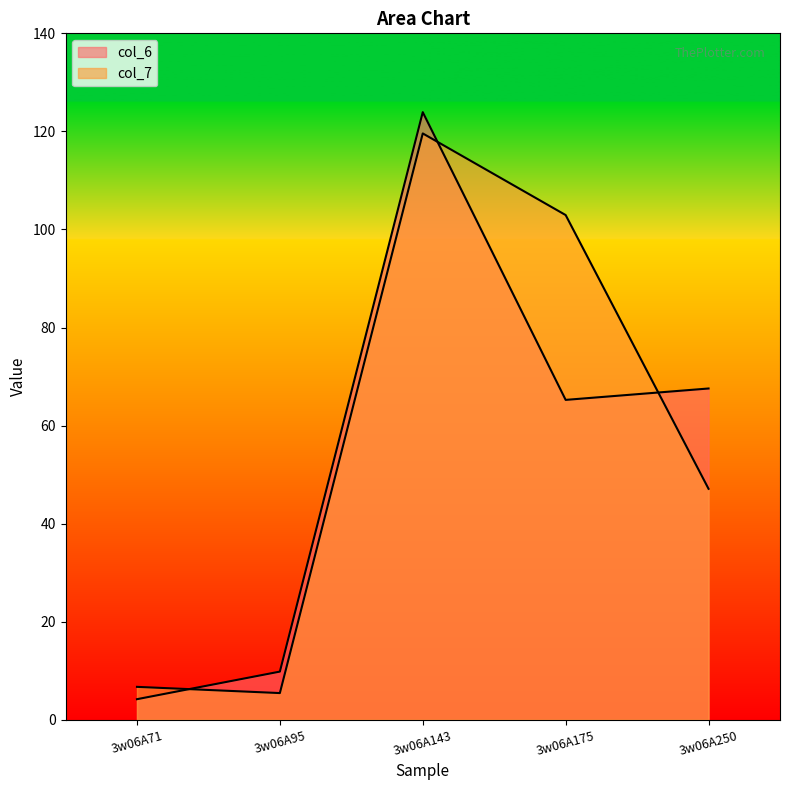

Where do col_6 and col_7 first cross each other?

3w06A71 and 3w06A95